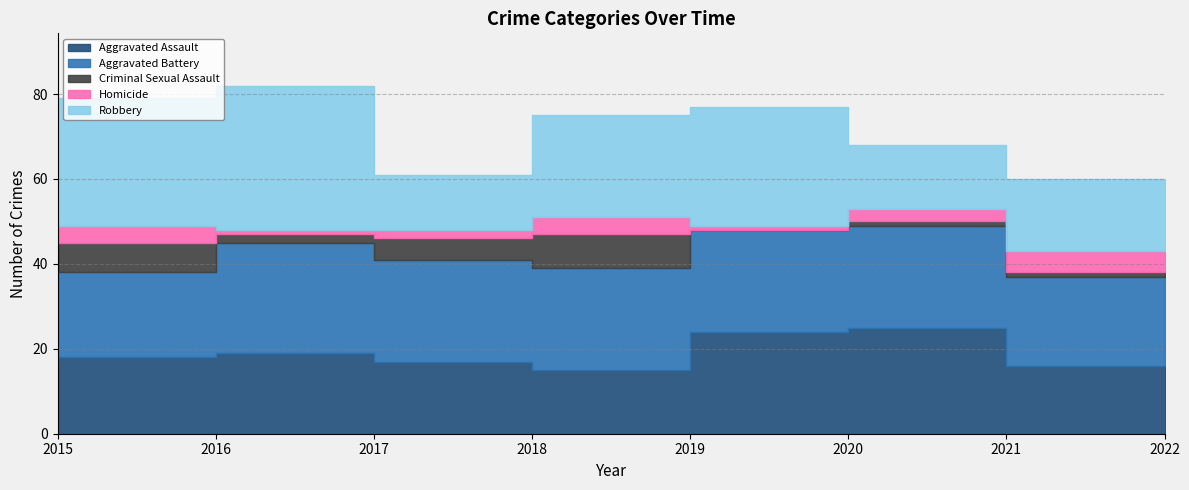

What is the greatest value displayed?

34